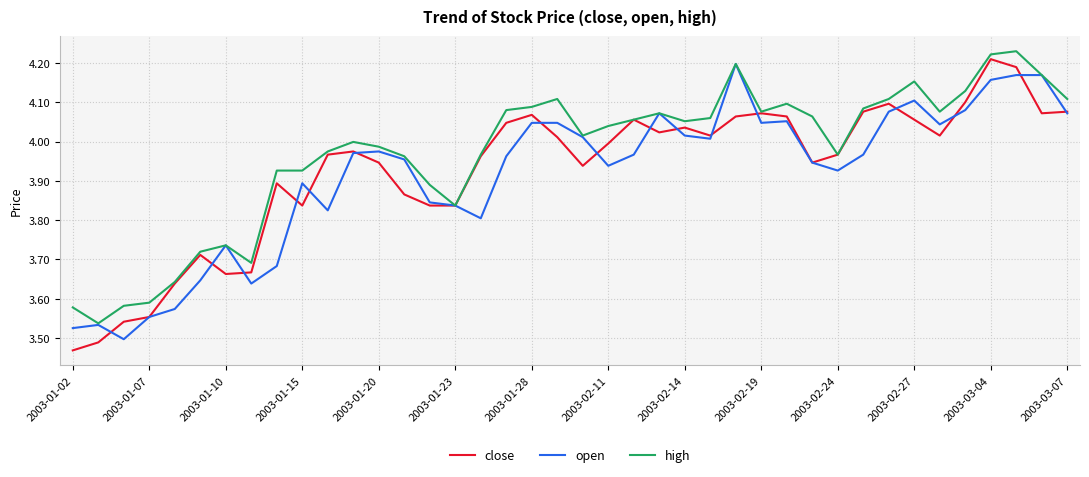

Which series has the widest spread of values?

close